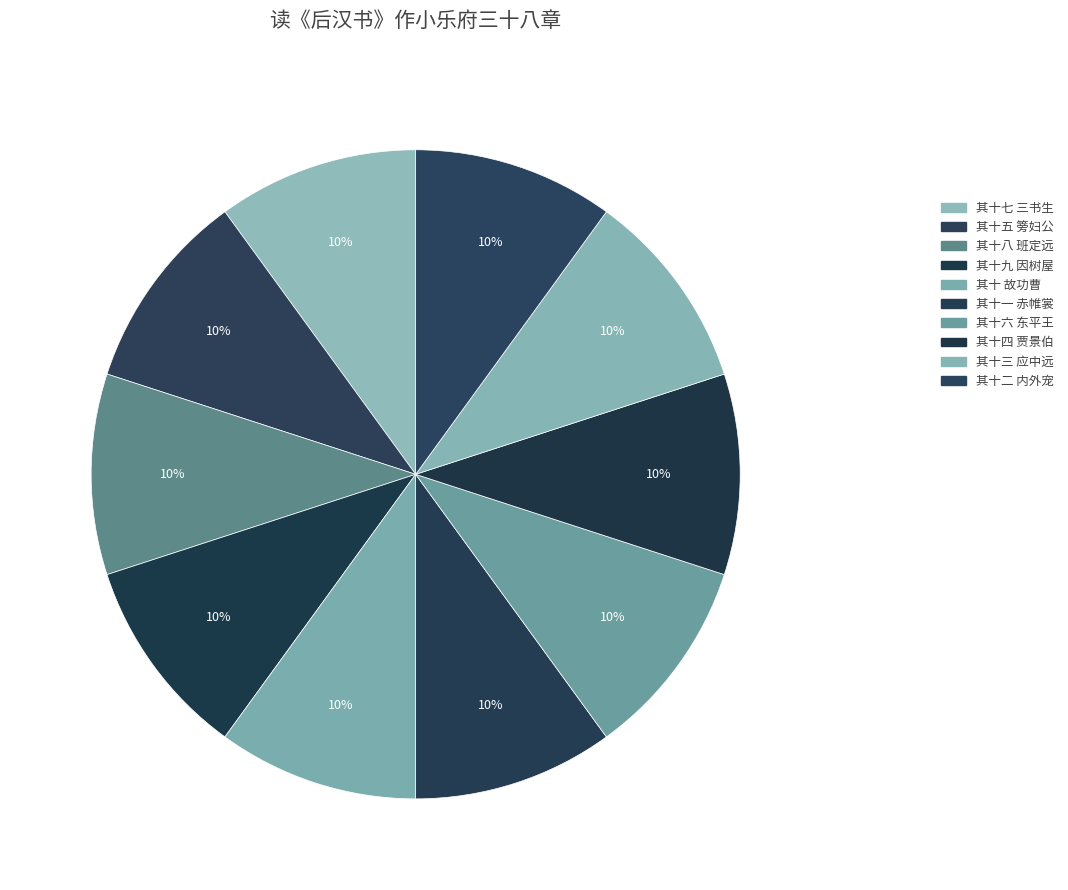

What percentage is the 其十四 贾景伯 slice, to the nearest percent?

10%